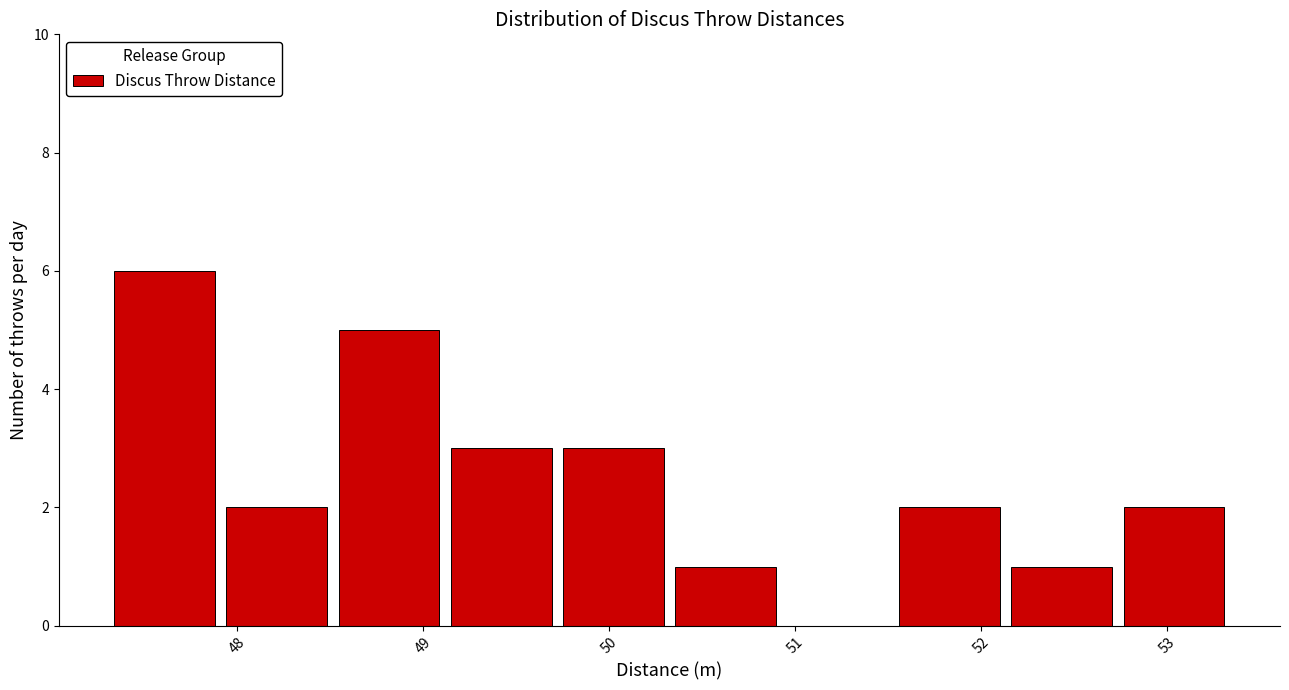

Over which range of the x-axis is the bar tallest?

47.3 to 47.9